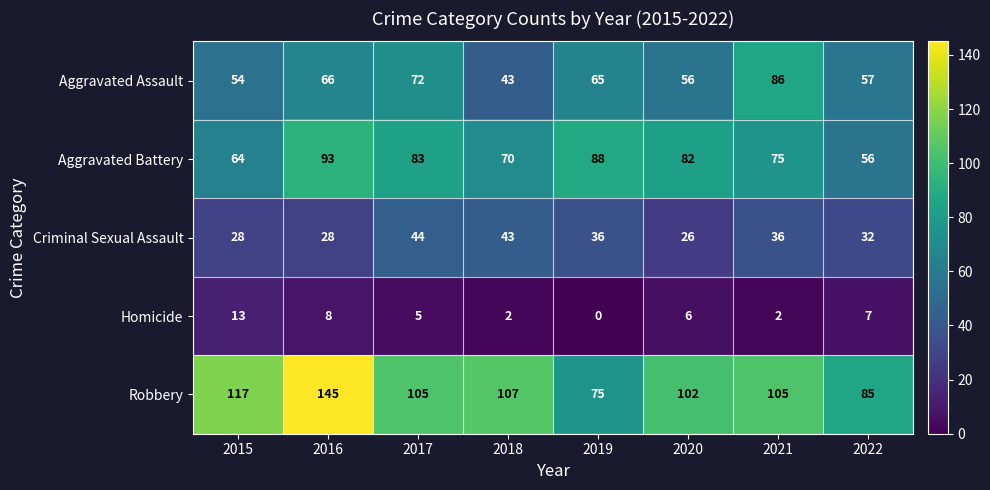

What is the greatest value displayed?

145